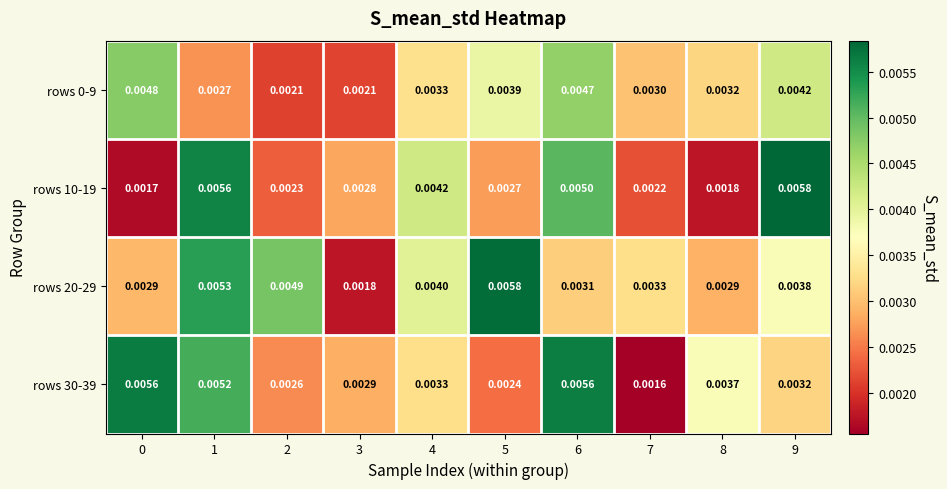

How many series are shown in this chart?

4